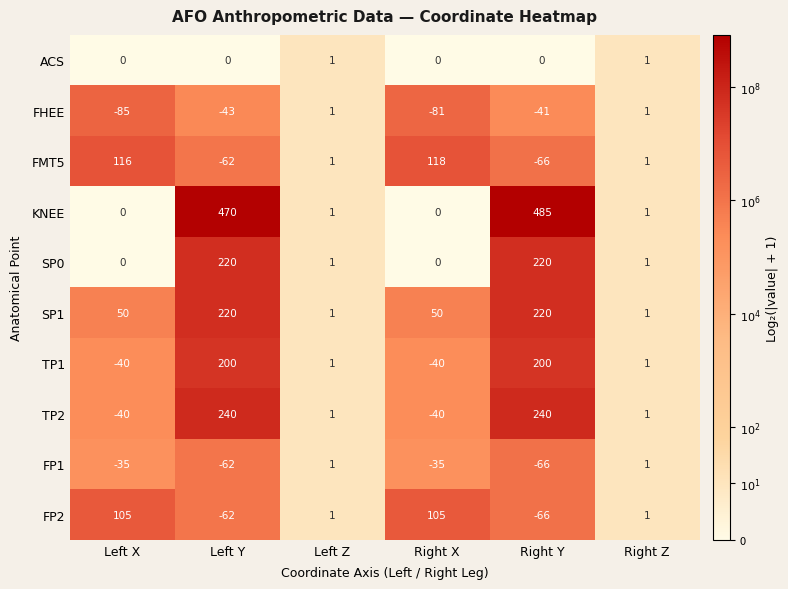

At how many categories does at least one series exceed 5?

4